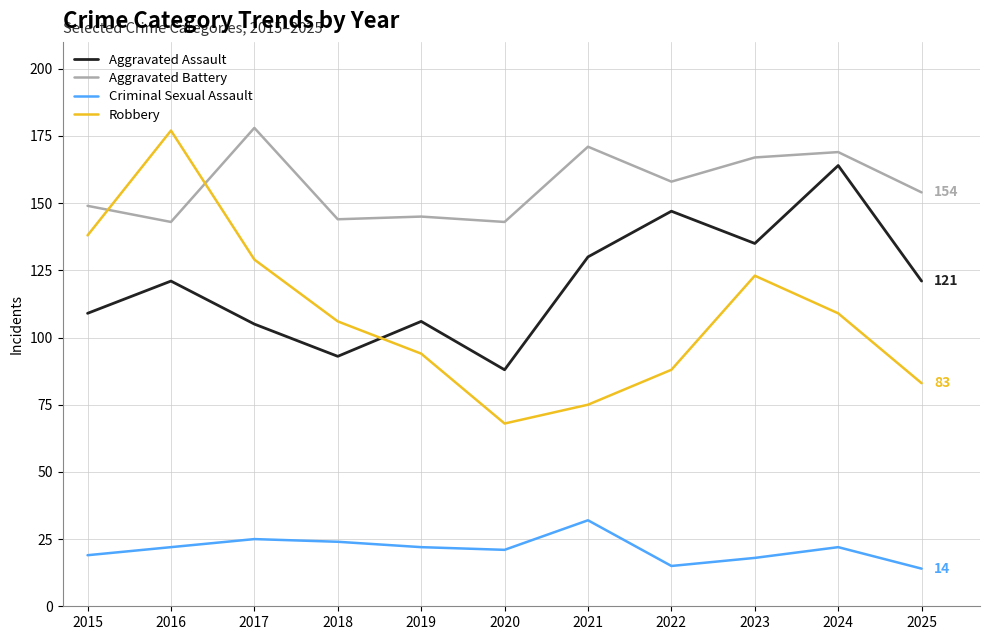

True or false: Aggravated Battery and Aggravated Assault intersect in this chart.

False